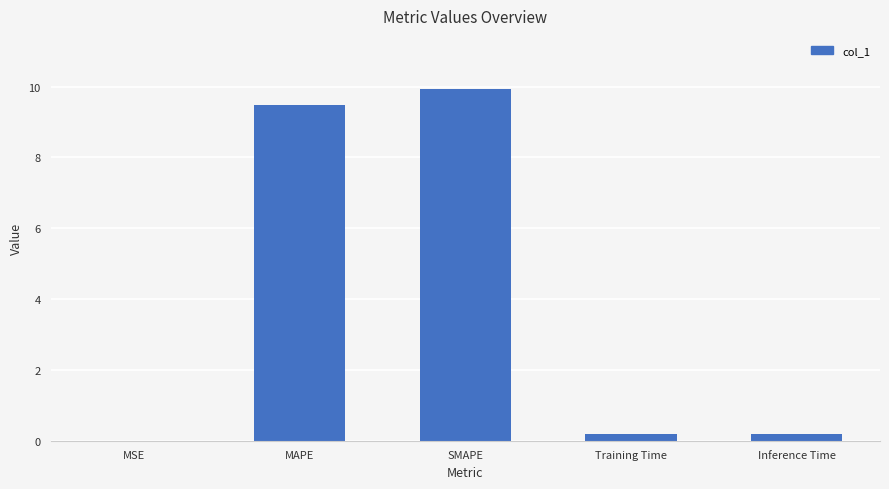

Is it true that the value at SMAPE is 2.6?

False